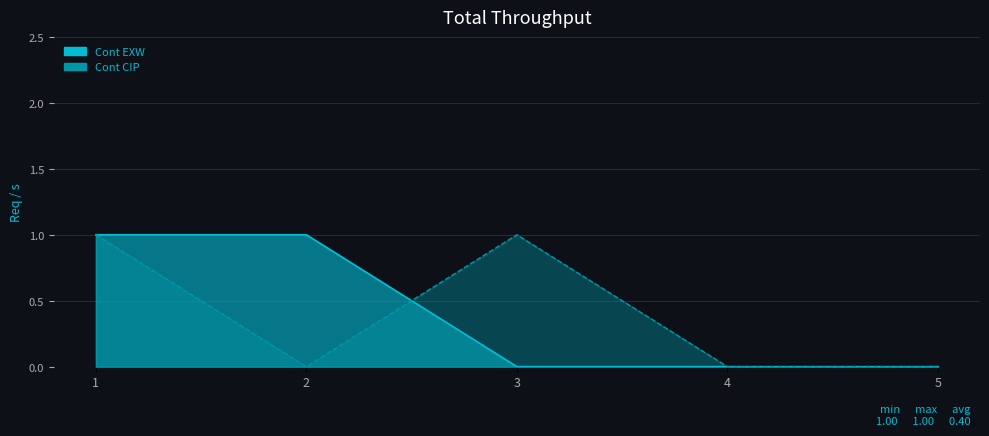

After their last crossing, which series has the higher values: Cont EXW or Cont CIP?

Cont CIP